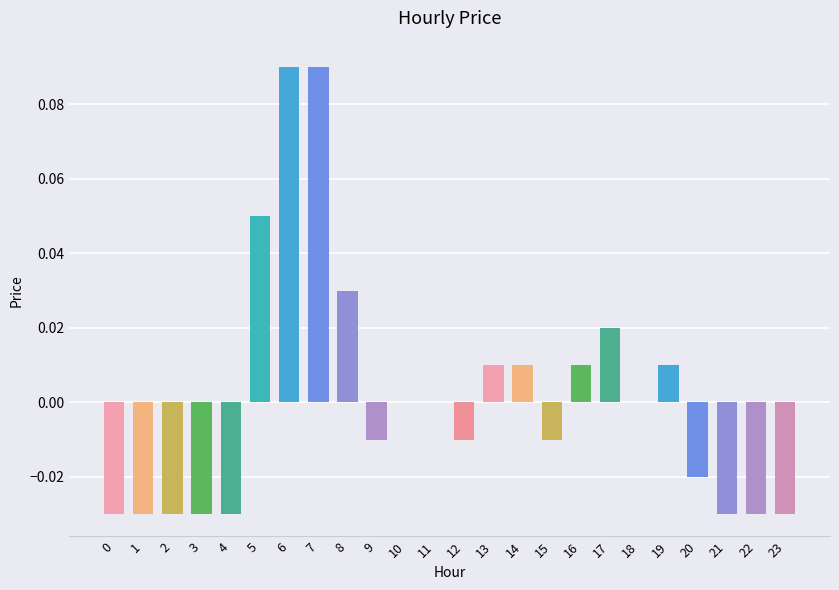

Are the bars horizontal?

No